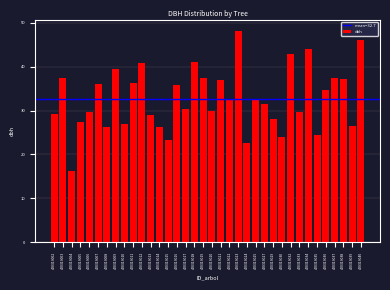

What is the value of the 30th bar from the left?

43.9